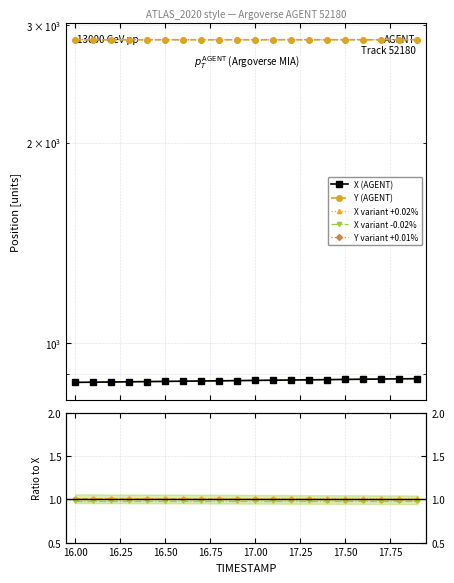

True or false: Y and X cross at least once.

False